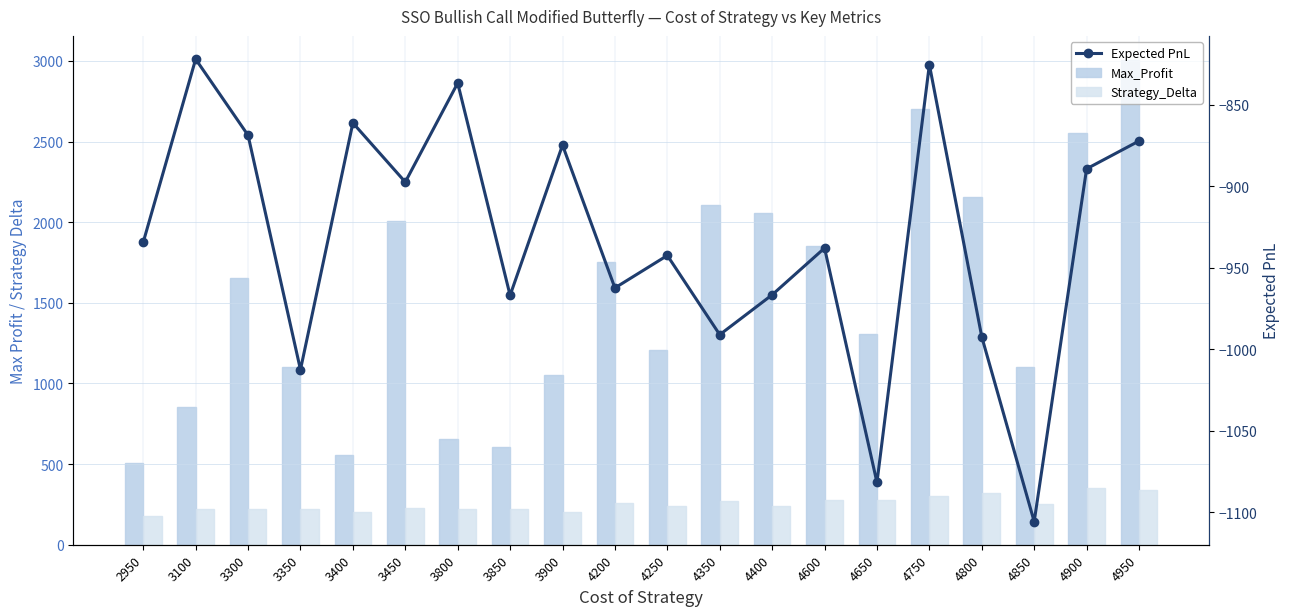

Which series changed the most between 3850 and 4400?

Max_Profit